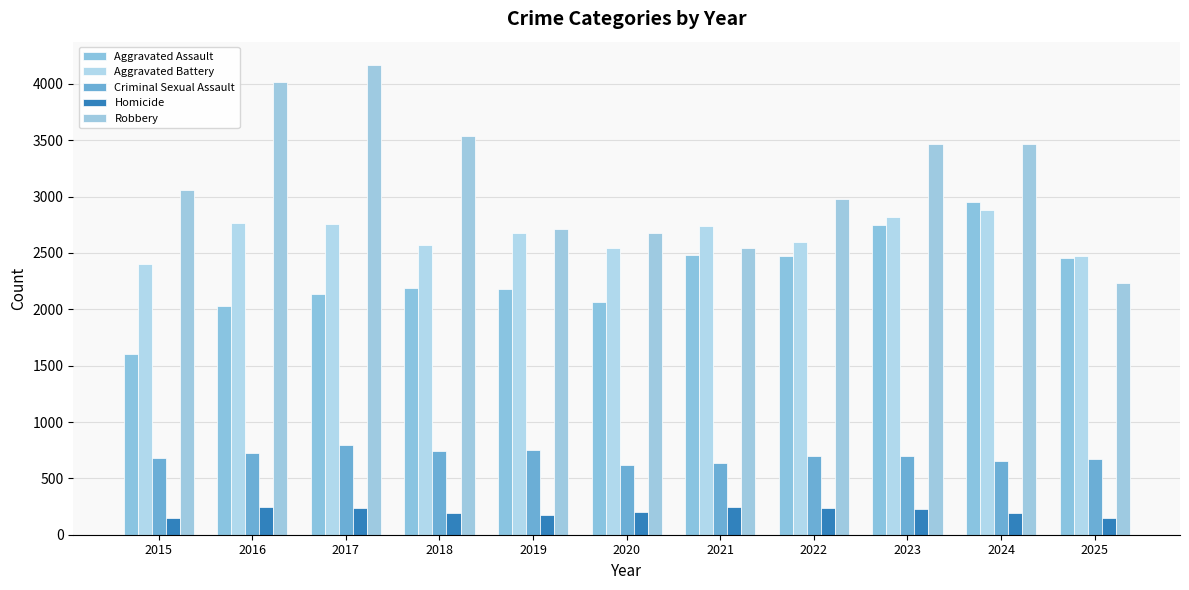

What is the approximate value of Criminal Sexual Assault at 2016, to the nearest 50?

700